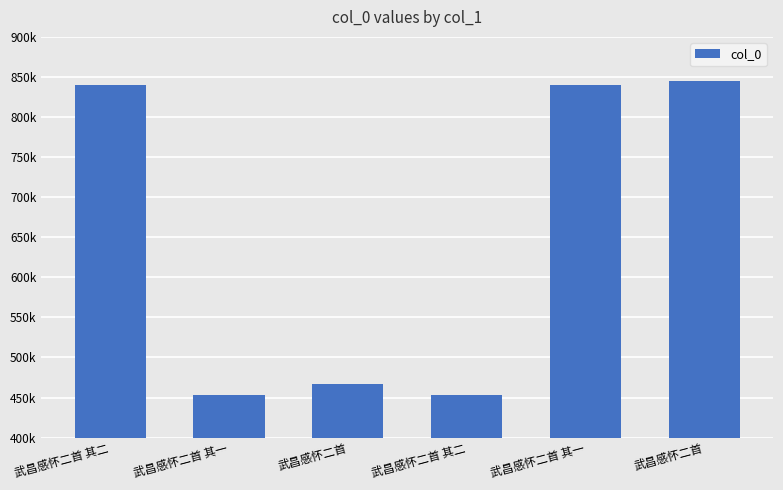

The value at 武昌感怀二首 其二 is 1340045. True or false?

False